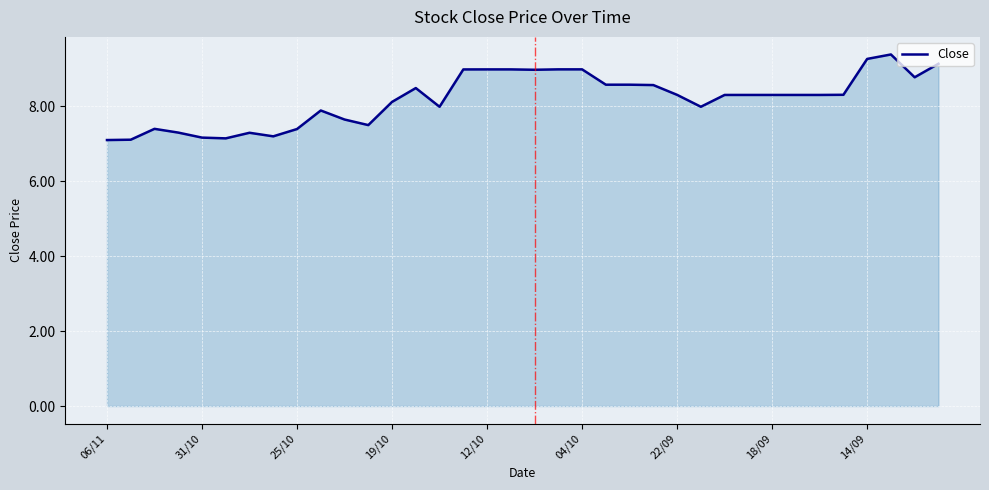

What is the difference between the maximum and minimum values?

2.3